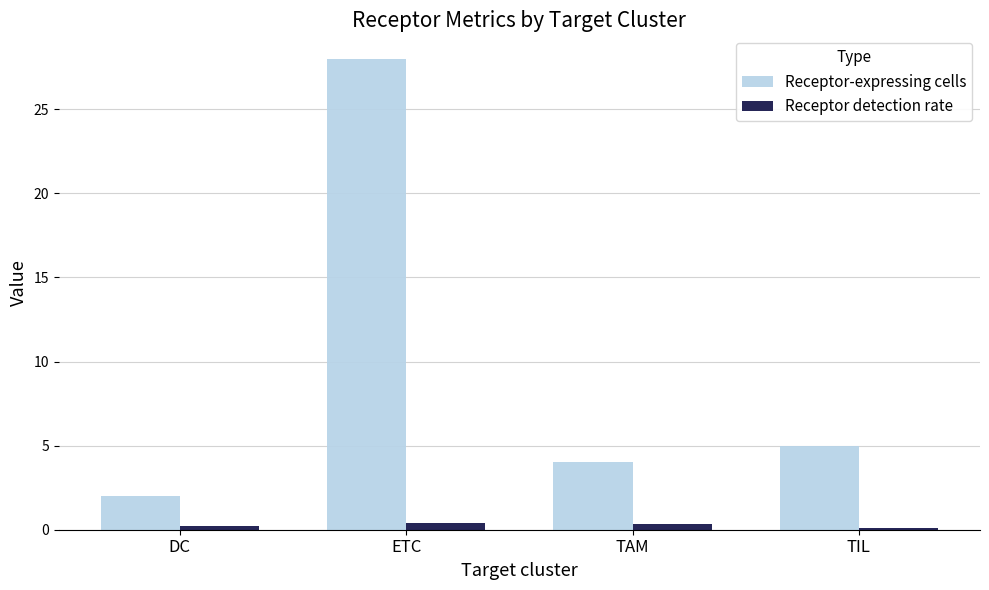

What is the spread (max minus min) of values at TIL?

4.9